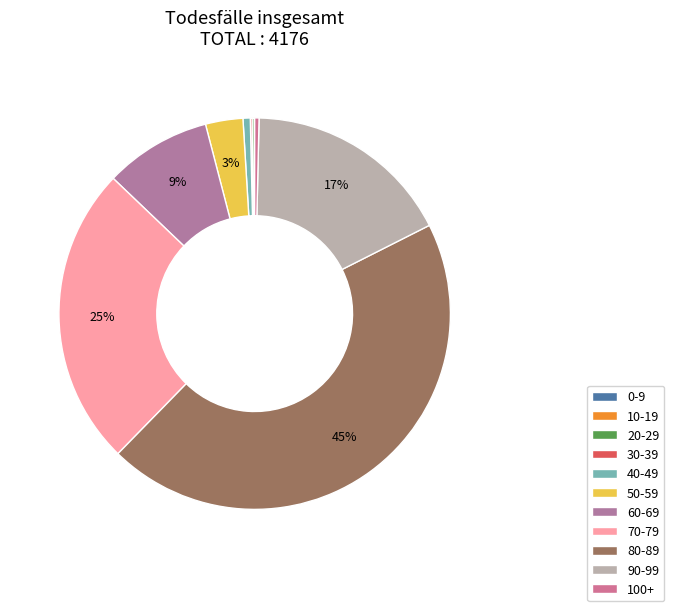

Is it true that 80-89 is 35% of the pie?

False